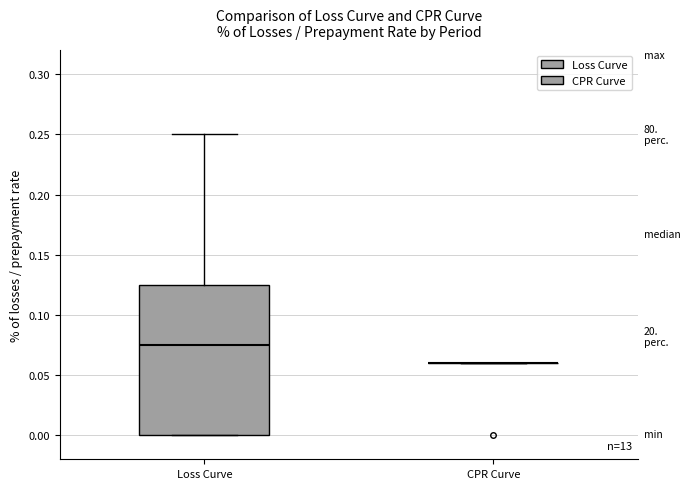

Reading left to right, transcribe this box plot: for each box, give where its median line is, the range the box spans, and where its two whiskers end, as read against the y-axis. The values are not printed on the chart, so give them approximately, as read against the axis.

Loss Curve: median 0.075, box 0.000 to 0.125, whiskers 0.000 to 0.250
CPR Curve: box collapsed to a line at 0.060, whiskers 0.060 to 0.060